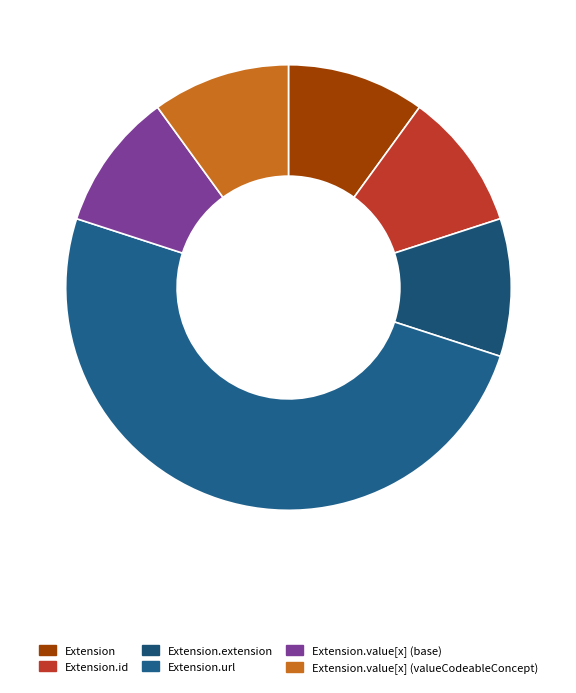

Rank the categories by value from highest to lowest.

Extension.url, Extension, Extension.id, Extension.extension, Extension.value[x] (base), Extension.value[x] (valueCodeableConcept)